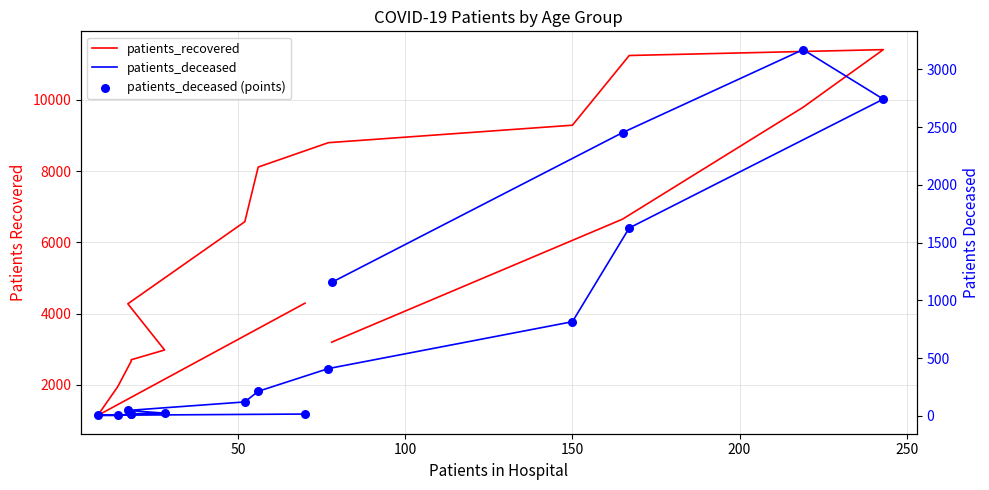

Which series has the largest total across all categories?

patients_recovered